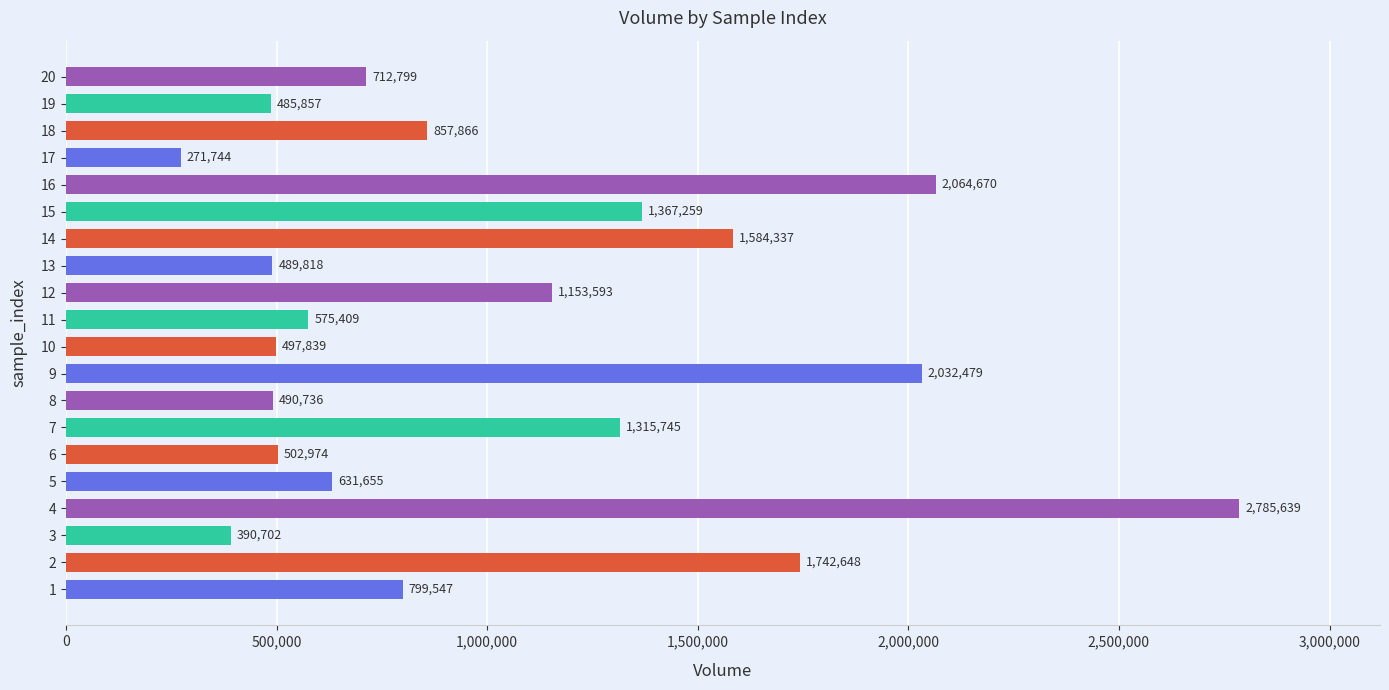

Rank the categories by value from highest to lowest.

4, 16, 9, 2, 14, 15, 7, 12, 18, 1, 20, 5, 11, 6, 10, 8, 13, 19, 3, 17